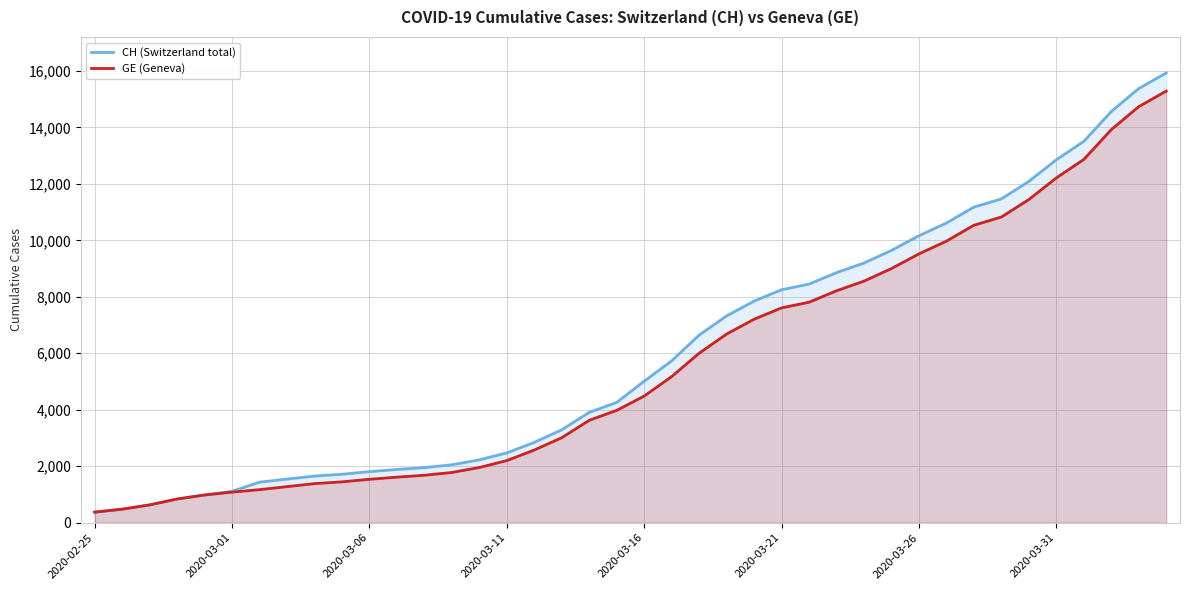

Does the chart display data point markers on the line(s)?

No